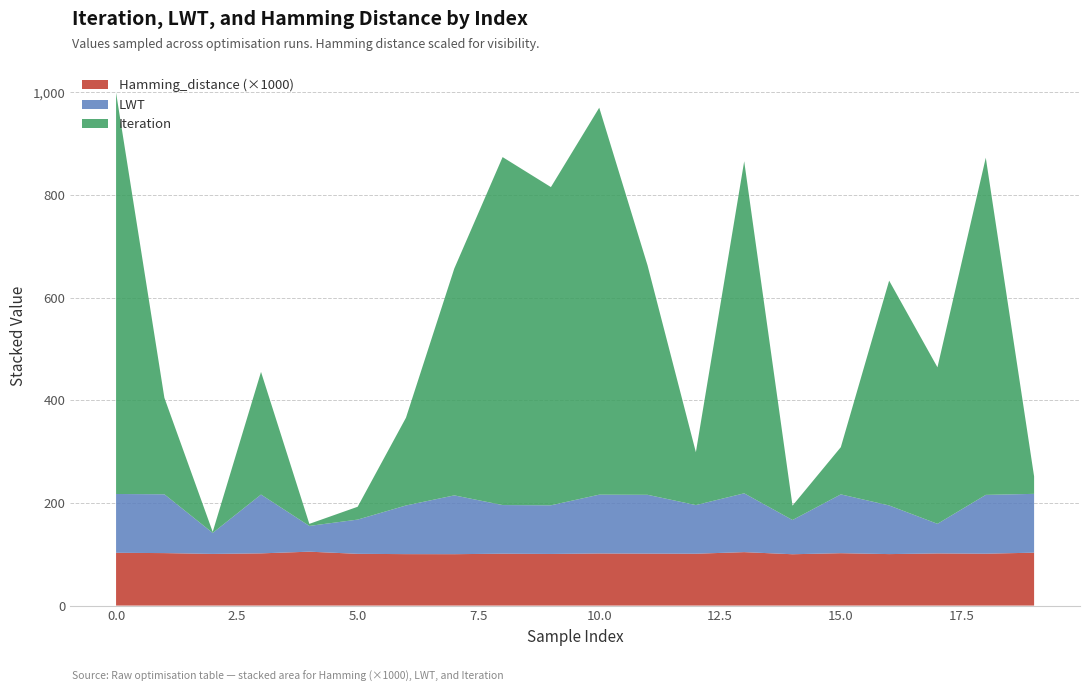

Reading left to right, list all the values displayed in this chart.

Iteration: 782.0	188.0	2.0	239.0	4.0	25.0	171.0	442.0	678.0	620.0	754.0	447.0	103.0	647.0	28.0	92.0	438.0	305.0	657.0	34.0
LWT: 114.6	114.6	40.9	114.6	50.2	66.7	94.8	114.6	94.8	94.8	114.6	114.6	94.8	114.6	66.7	114.6	94.8	57.7	114.6	114.6
Hamming_distance: 0.1	0.1	0.1	0.1	0.1	0.1	0.1	0.1	0.1	0.1	0.1	0.1	0.1	0.1	0.1	0.1	0.1	0.1	0.1	0.1